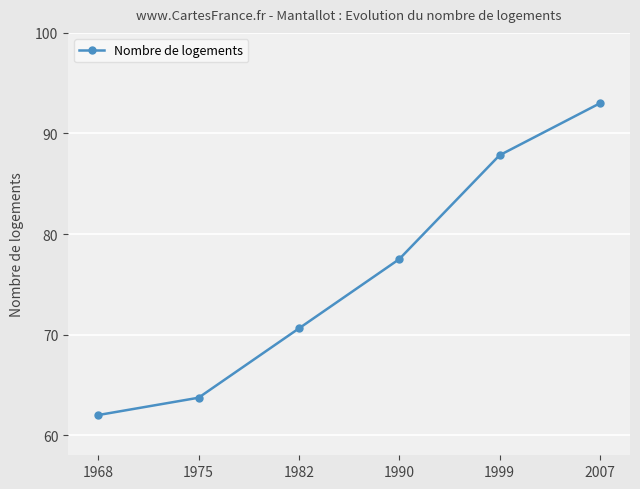

The value at 1999 is 87.8. True or false?

True